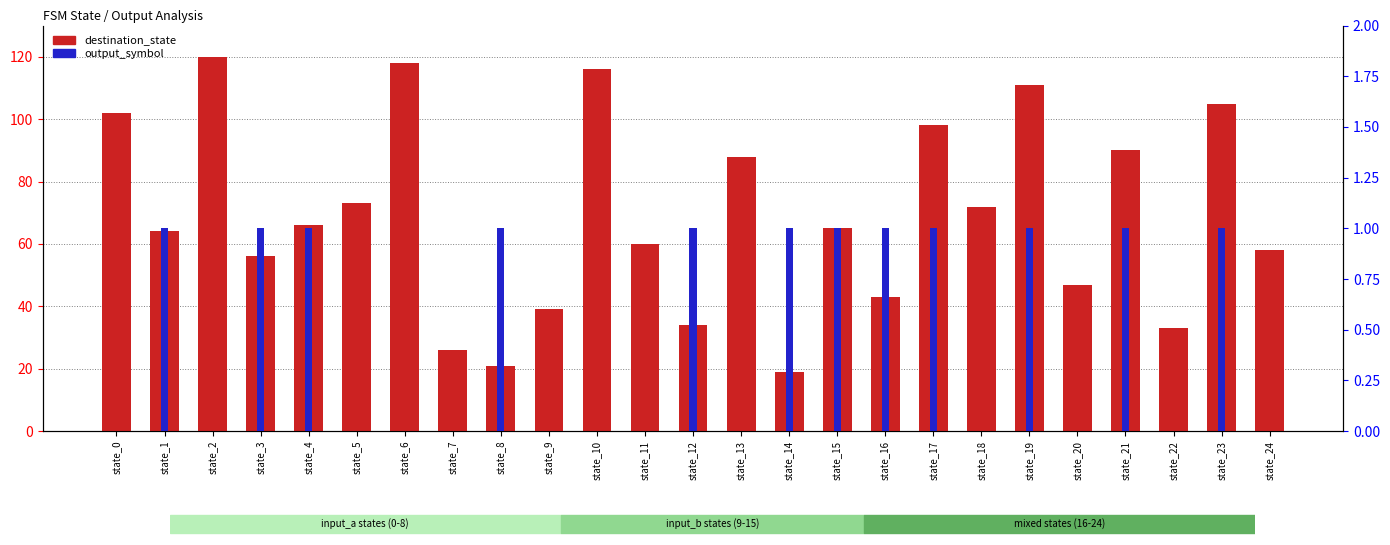

How many values in the destination_state series are below 65?

12